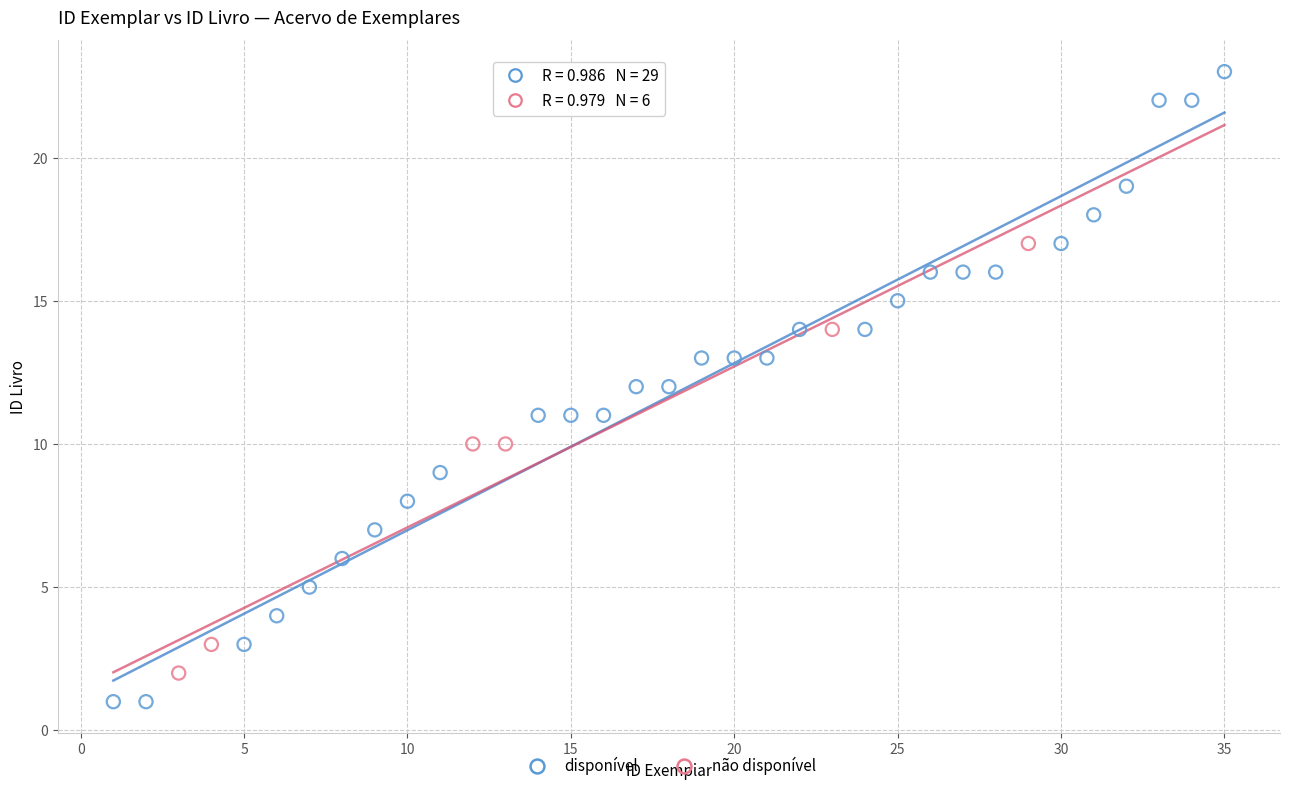

Which series contains the highest Y value?

disponível